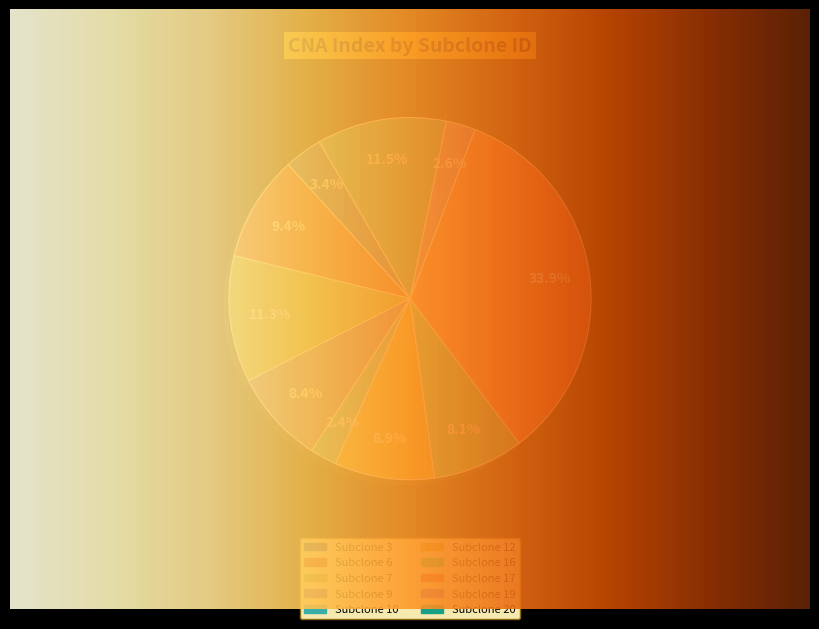

Is it true that 8 is 0% of the pie?

True